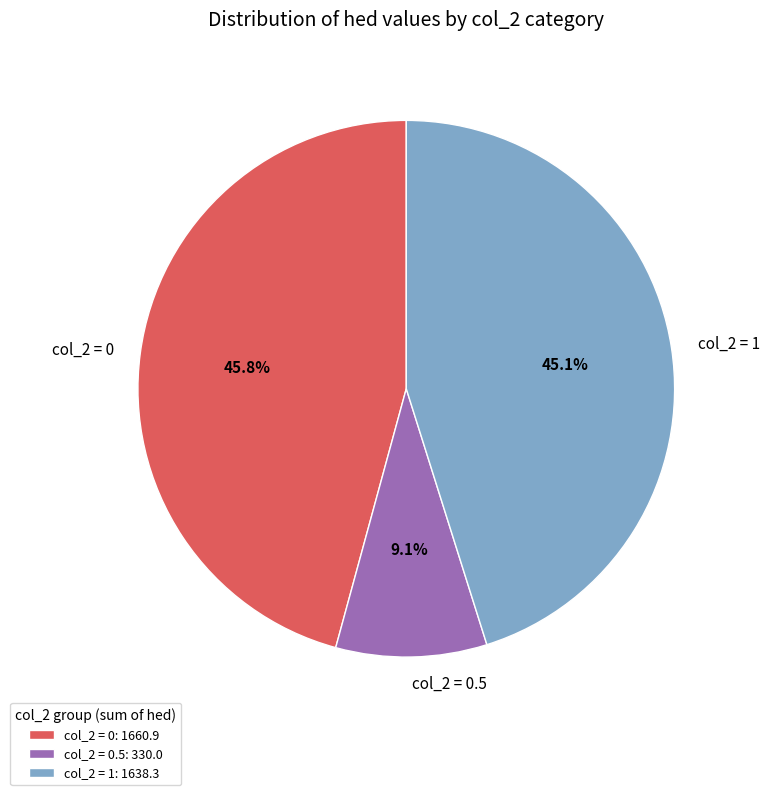

What percentage do col_2 = 0.5 and col_2 = 0 together represent?

54.9%